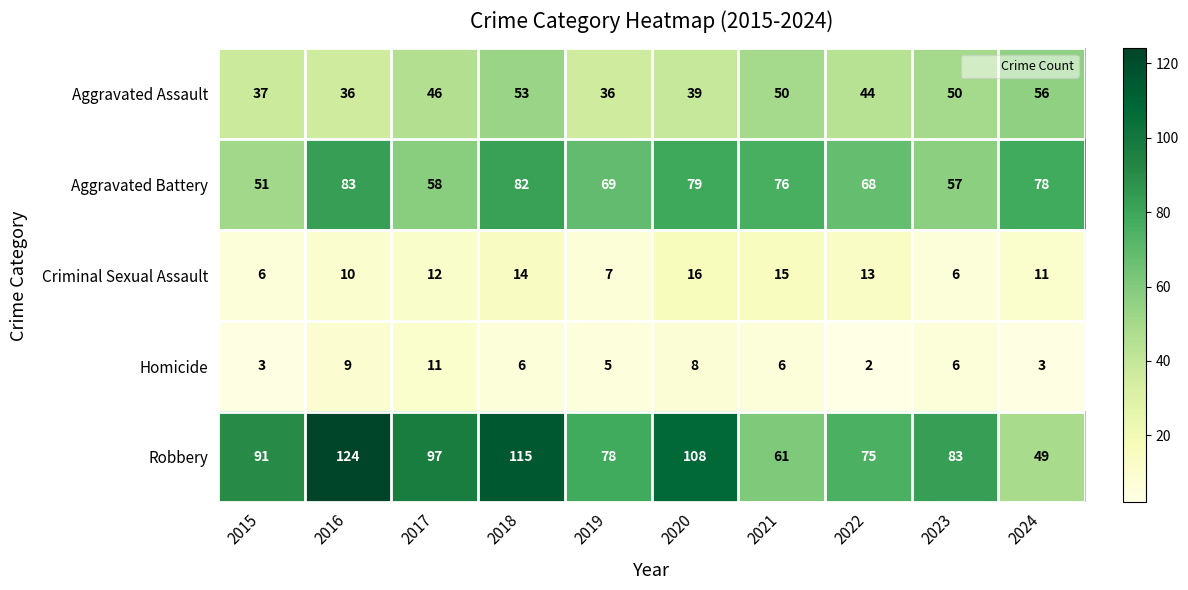

What is the difference between the Aggravated Battery values at 2017 and 2018?

24